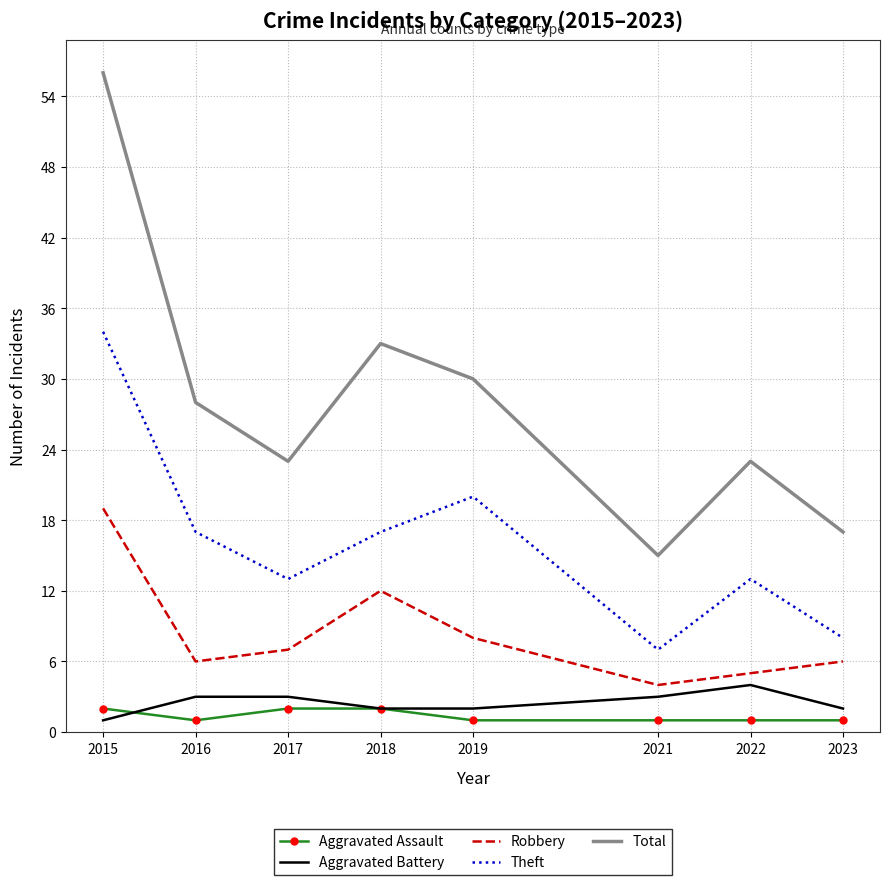

True or false: Total and Theft intersect in this chart.

False